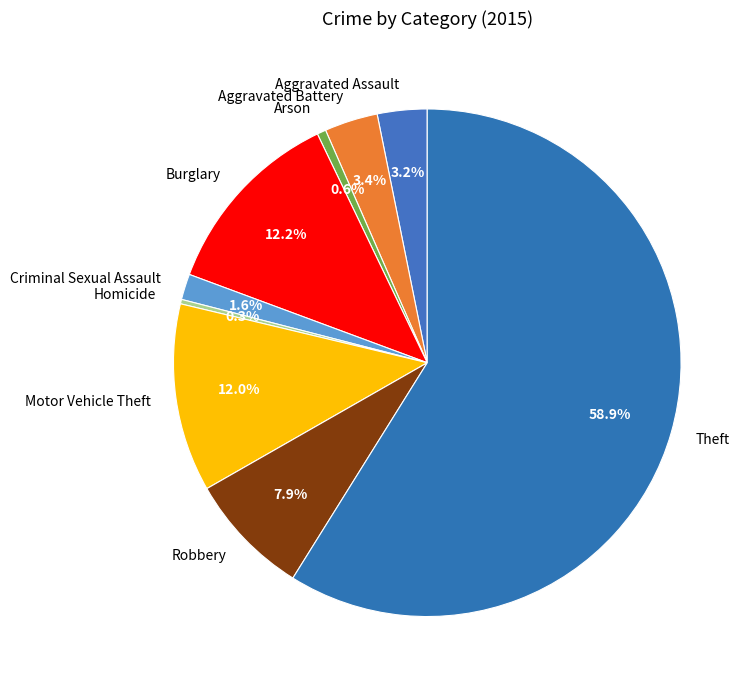

Which category has the biggest portion of the pie?

Theft